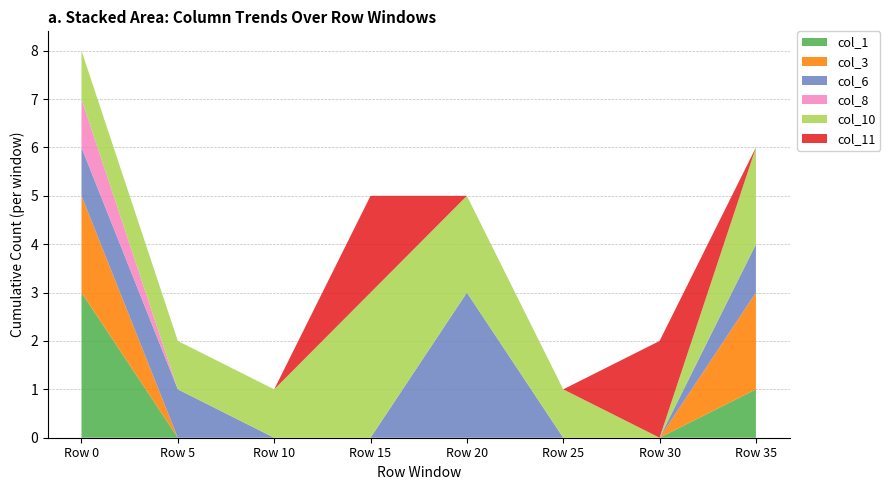

At which category is the sum across all series the highest?

Row 0